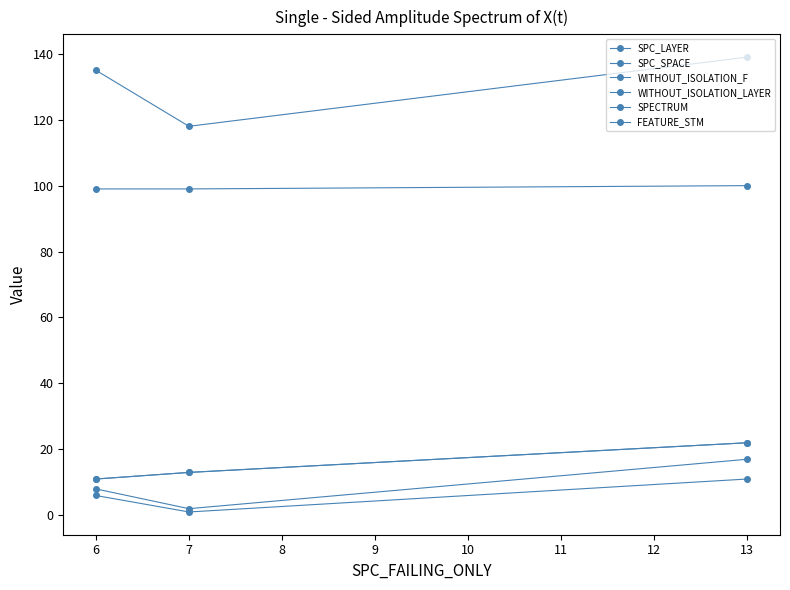

What is the highest value of the SPC_SPACE series?

139